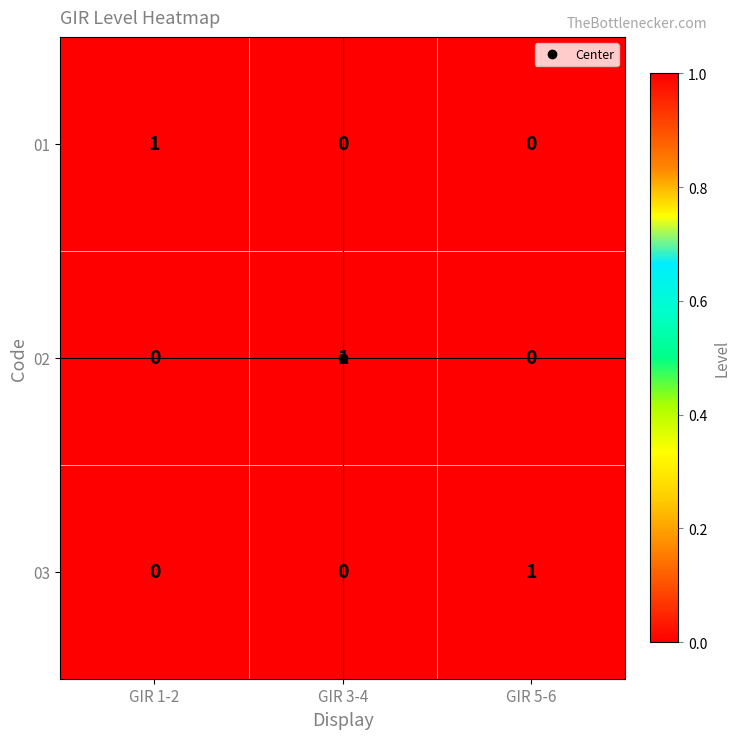

Is it true that 02 equals 1 at GIR 3-4?

True